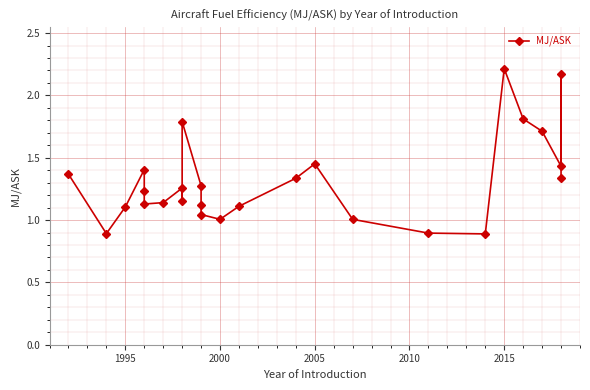

True or false: there are more than 2 points higher than both neighbors.

True